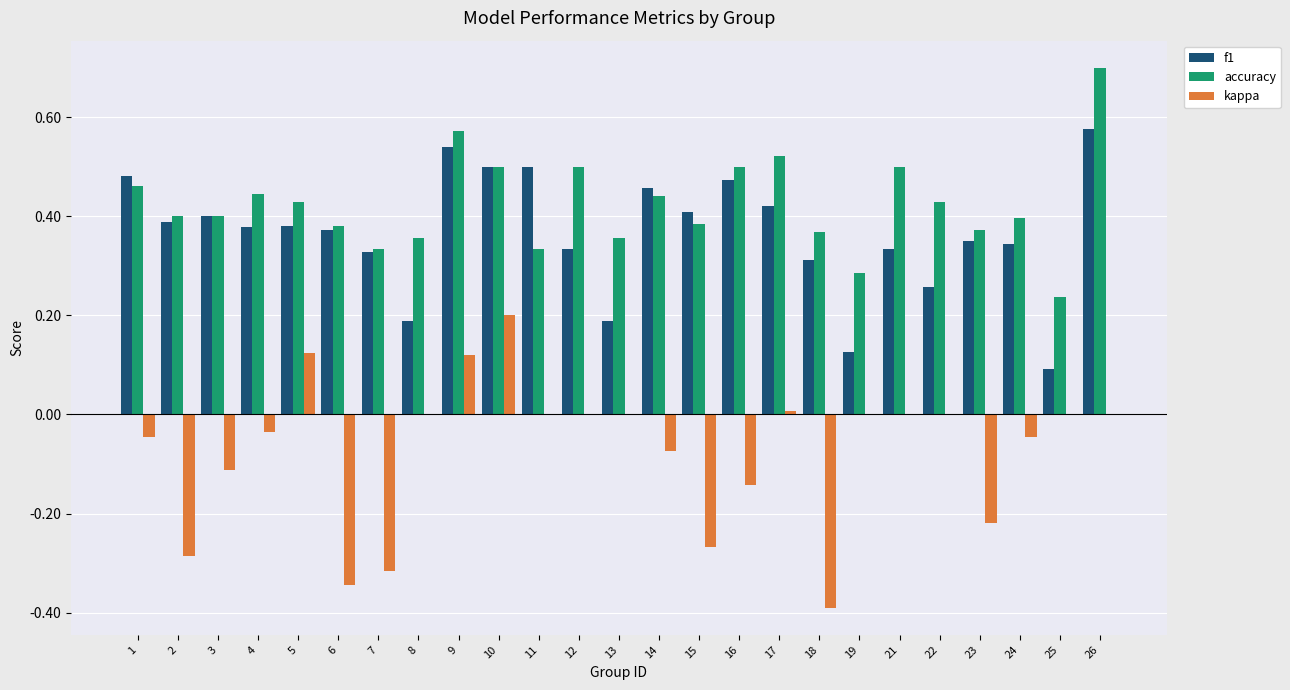

What is the spread (max minus min) of values at 15?

0.7